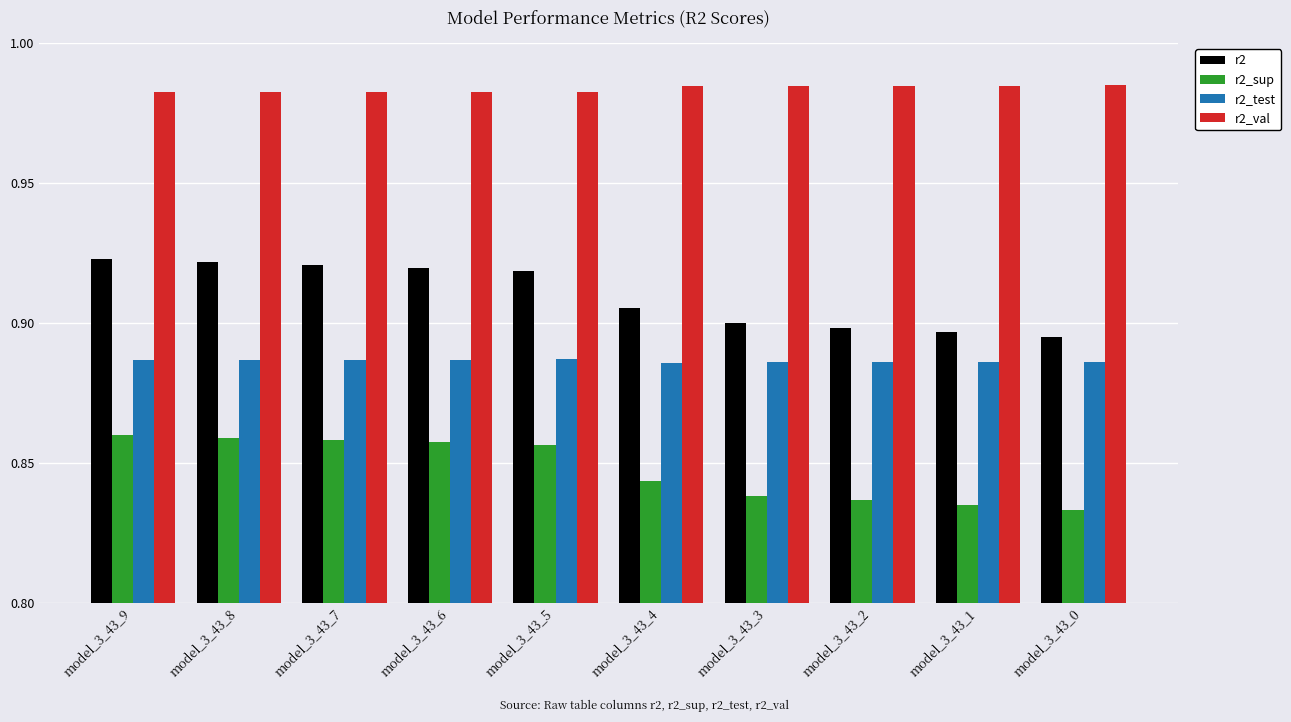

Between model_3_43_5 and model_3_43_0, which series saw the biggest shift?

r2